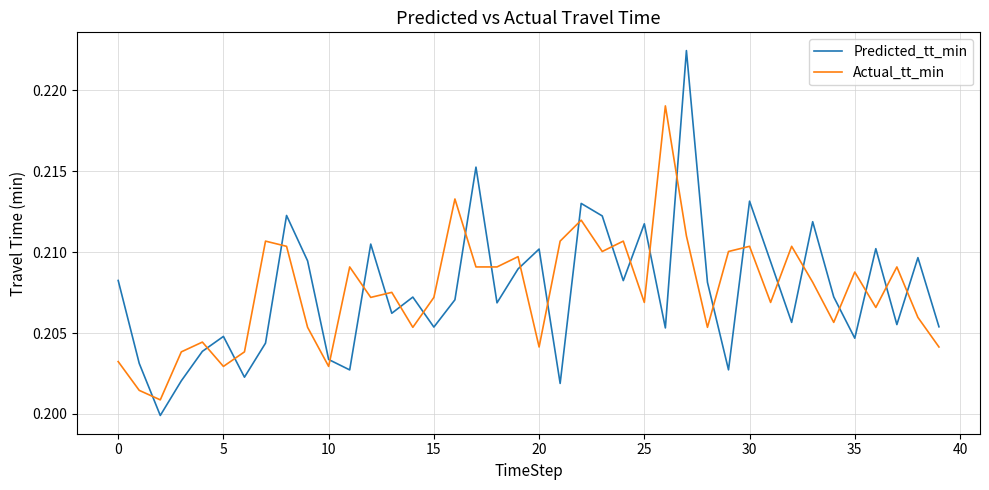

Which series ends up on top after the final intersection of Predicted_tt_min and Actual_tt_min?

Predicted_tt_min